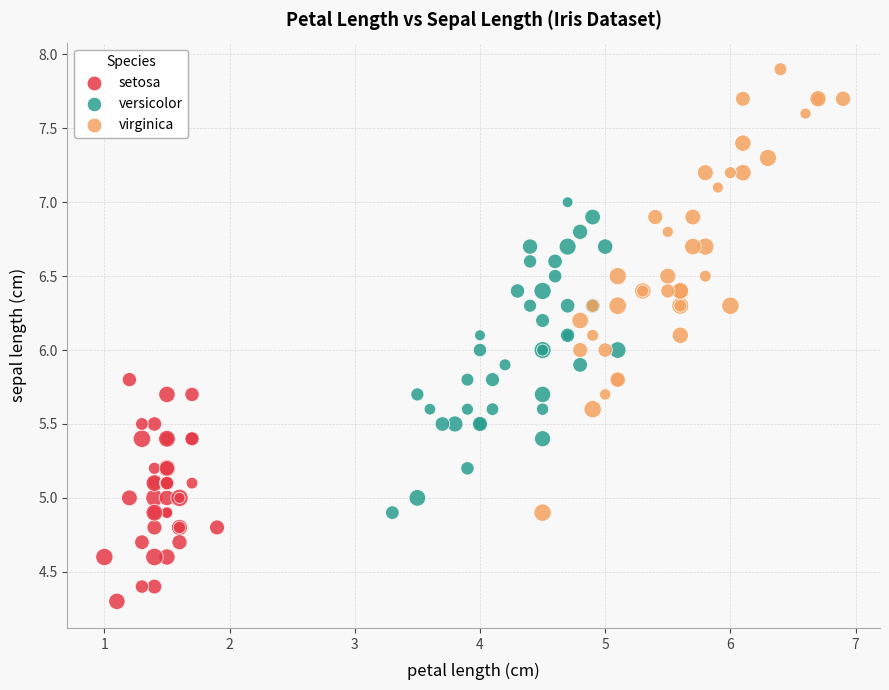

What are all the series names shown in the legend?

setosa, versicolor, virginica